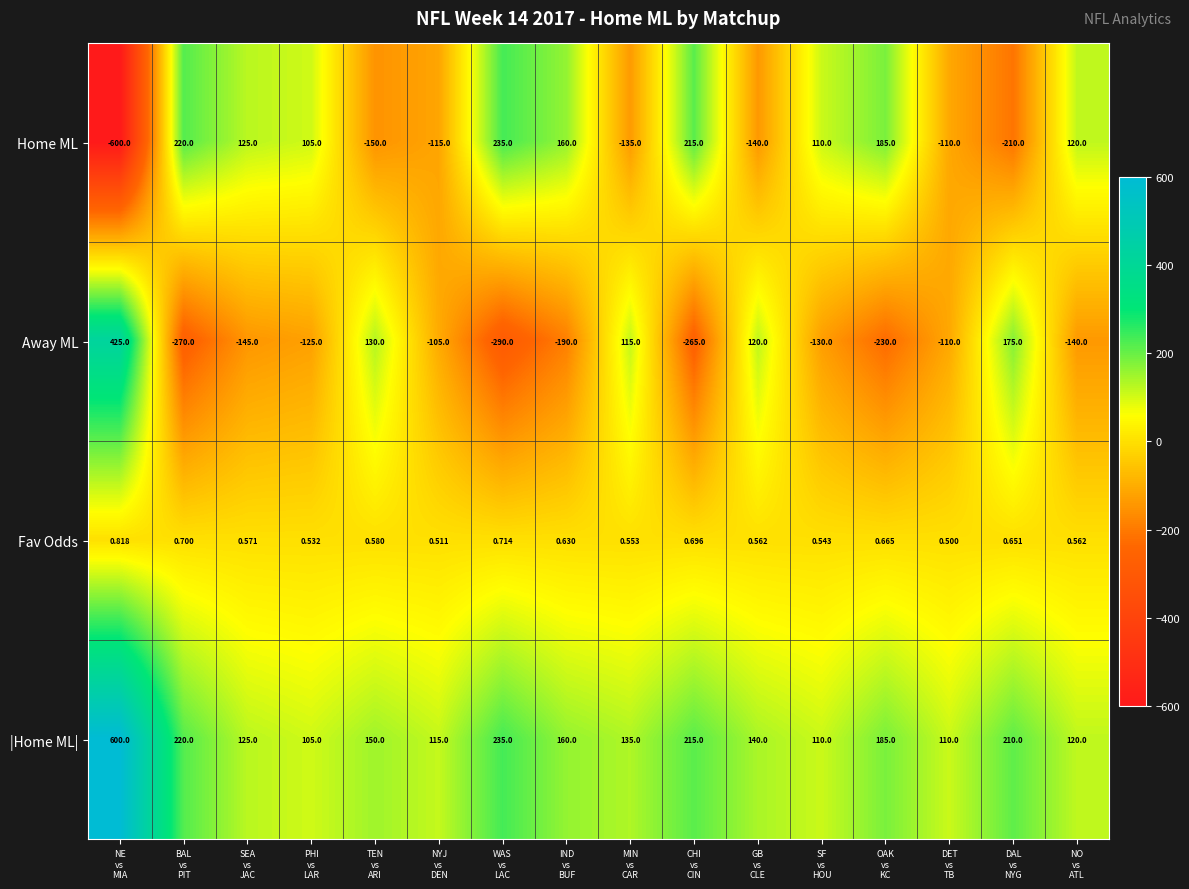

Which series has the largest total across all categories?

|Home ML|